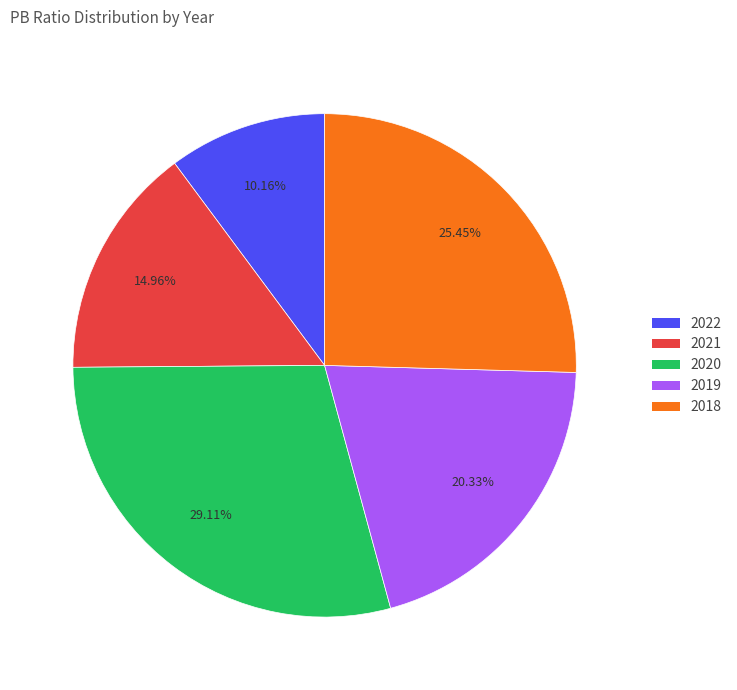

To the nearest percent, what is the combined percentage of 2022 and 2020?

39%